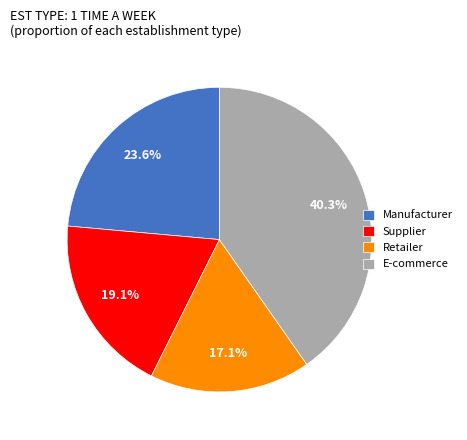

What portion of the pie excludes Manufacturer?

76.4%